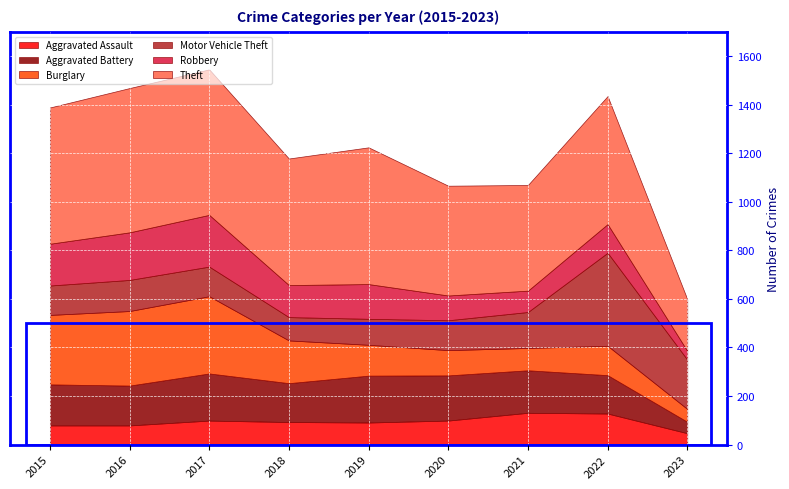

The value of Aggravated Battery at 2017 is 194. True or false?

True